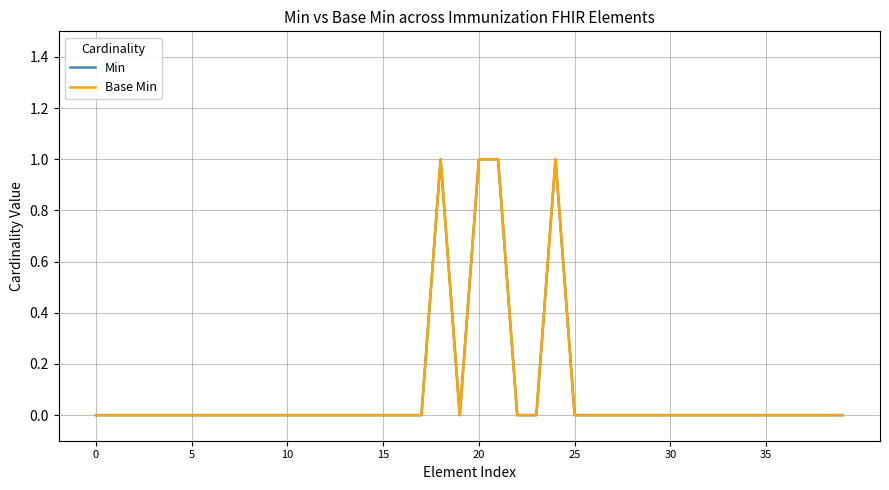

Does the chart display data point markers on the line(s)?

No